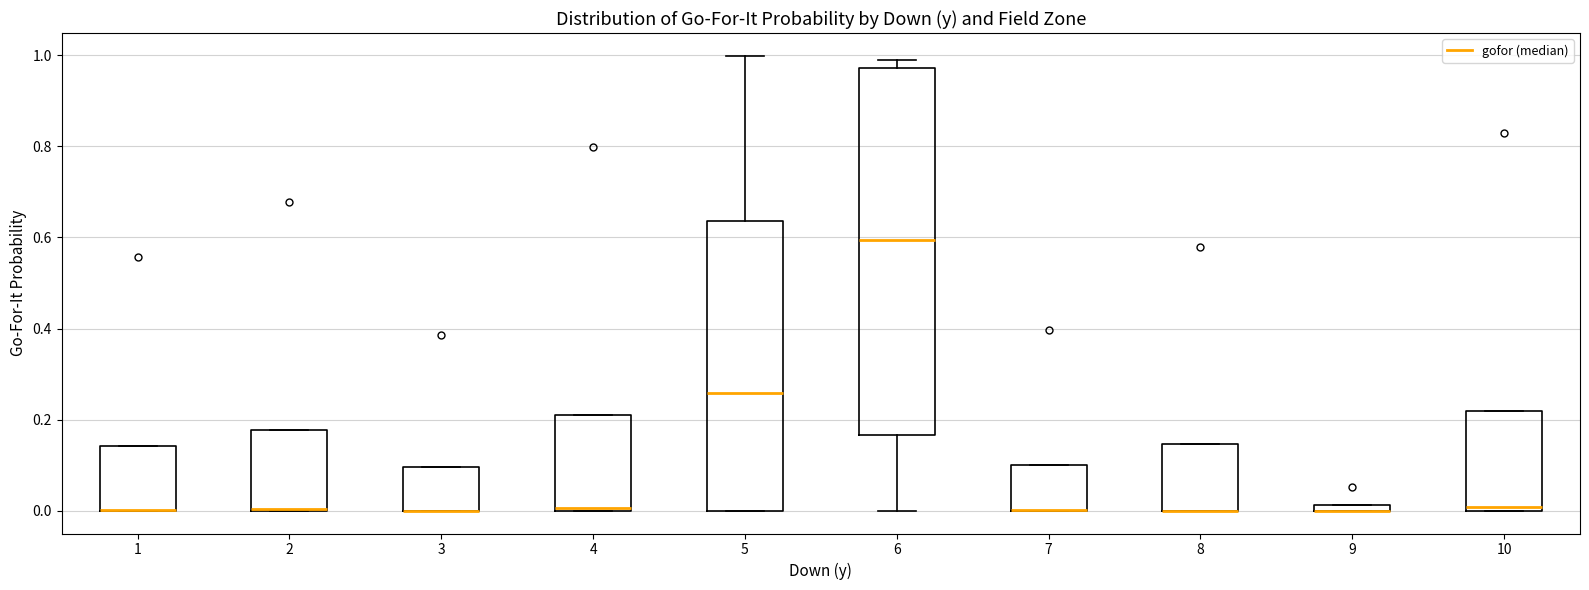

Comparing the boxes themselves (not the whiskers), which one is the tallest?

6